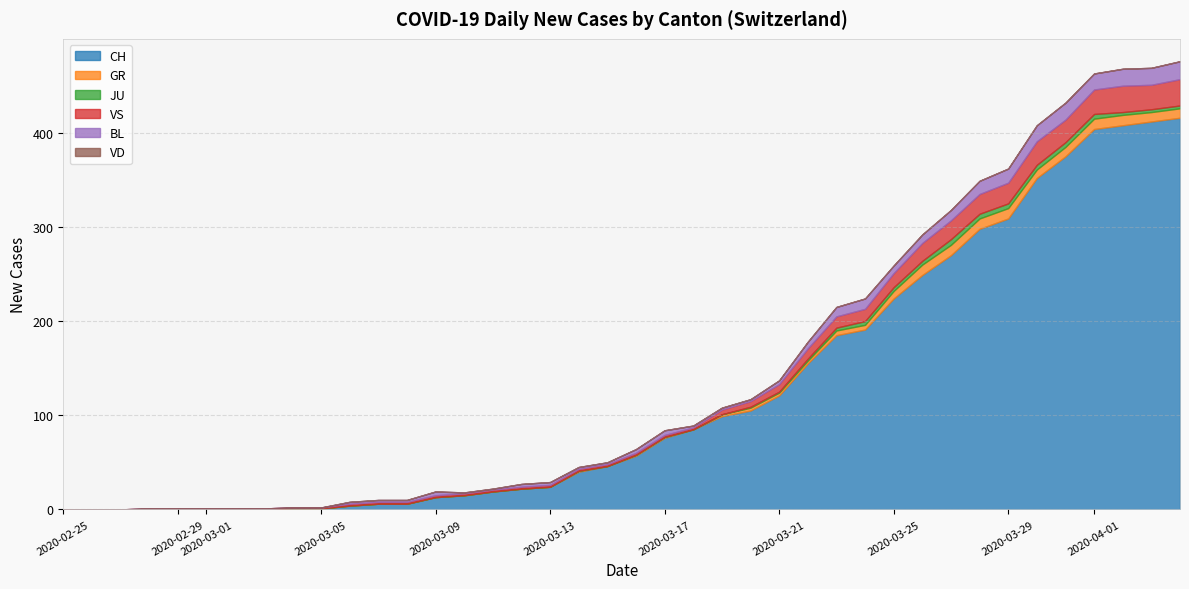

Where is the first local maximum for GR?

2020-03-14